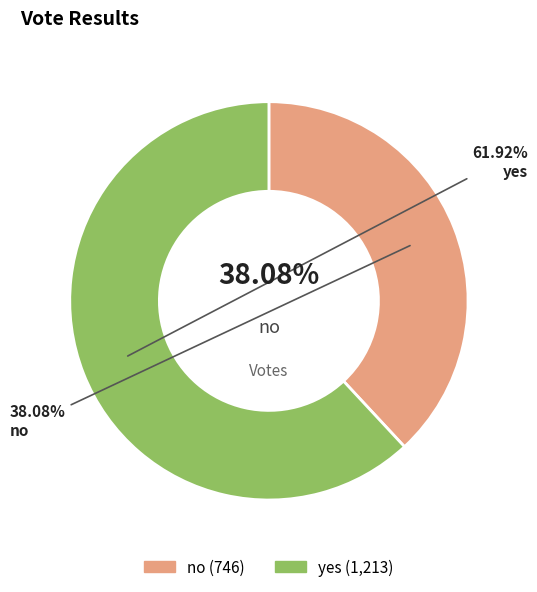

To the nearest percent, what is the combined percentage of no and yes?

100%